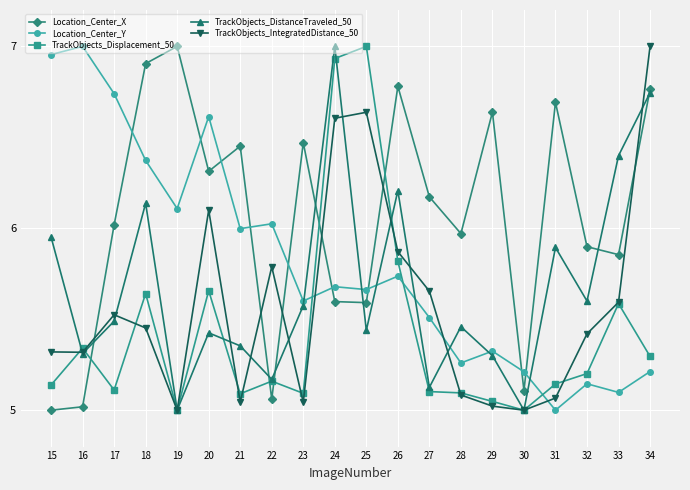

Is it true that Location_Center_X equals 6.7 at 15?

False